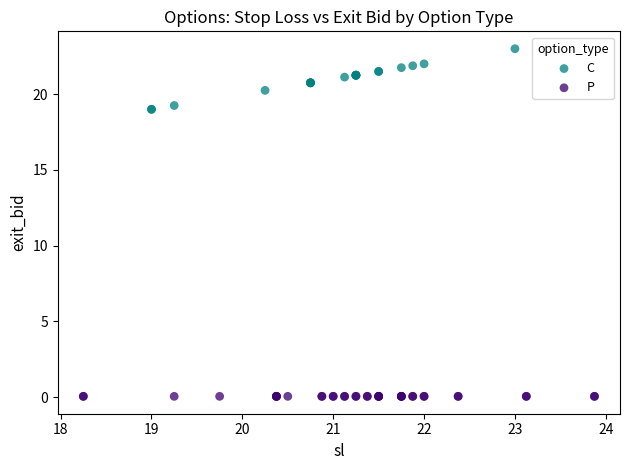

Which series reaches the minimum Y coordinate?

P